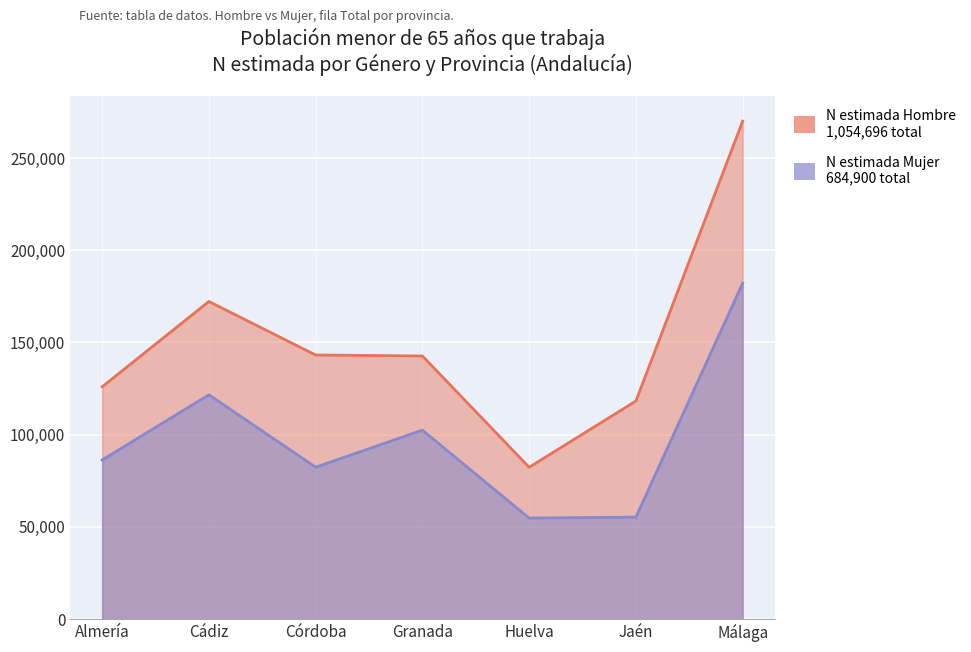

What is the difference between the N estimada Hombre values at Córdoba and Huelva?

60887